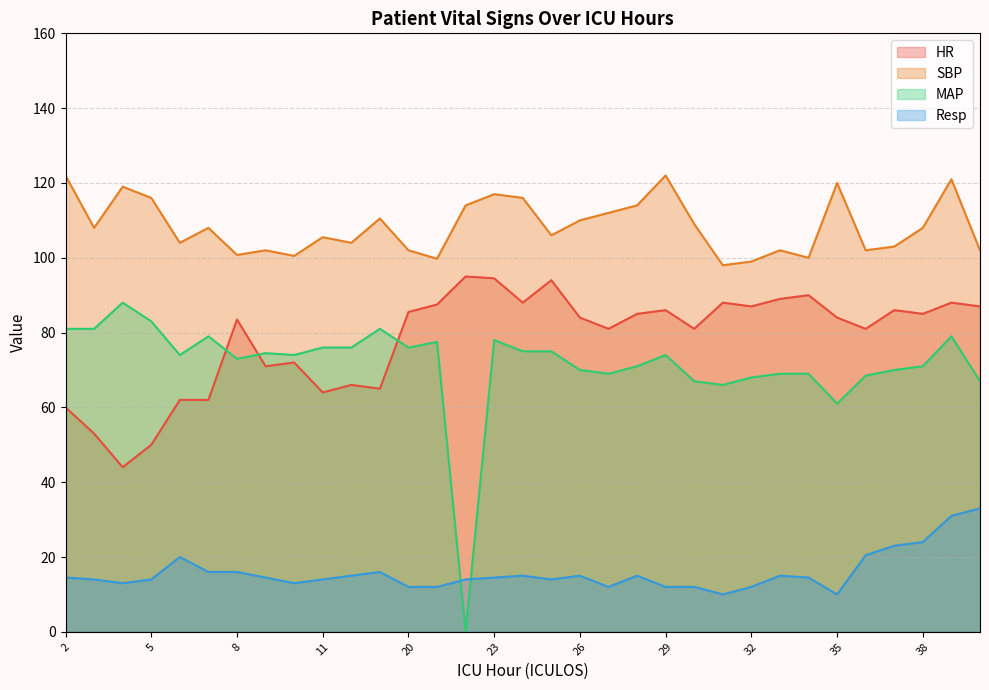

What are all the series names shown in the legend?

HR, SBP, MAP, Resp